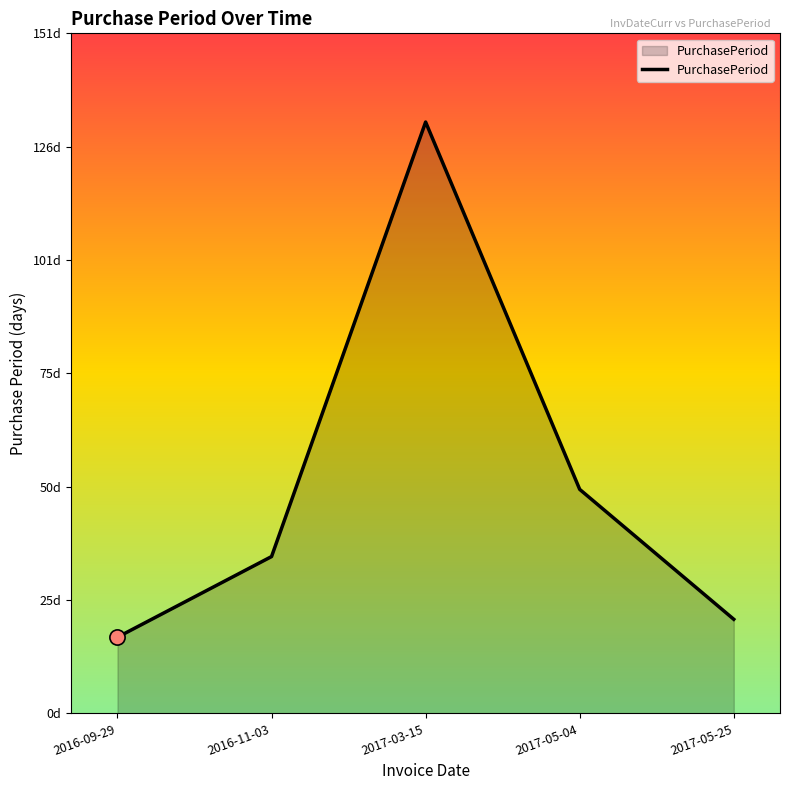

What is the change in value from 2016-11-03 to 2017-03-15?

+97